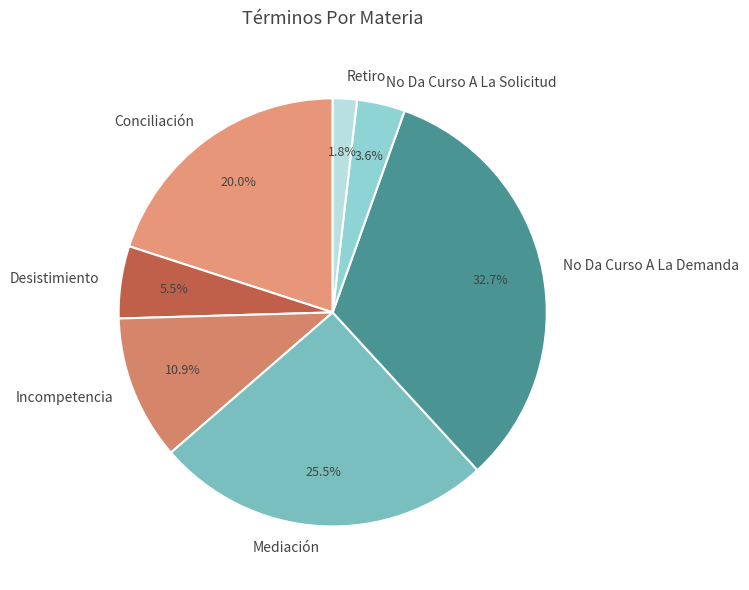

Rank the categories by value from lowest to highest.

Retiro, No Da Curso A La Solicitud, Desistimiento, Incompetencia, Conciliación, Mediación, No Da Curso A La Demanda